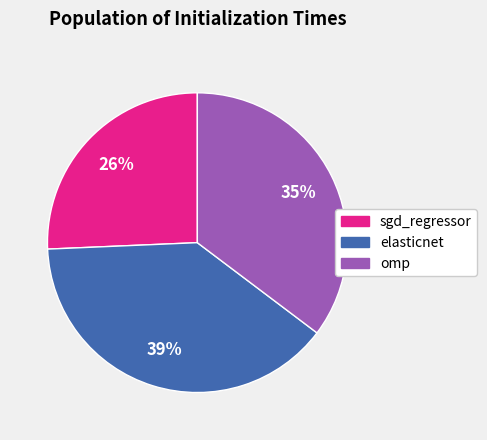

To the nearest percent, what is the difference between the largest and smallest slice percentages?

13%